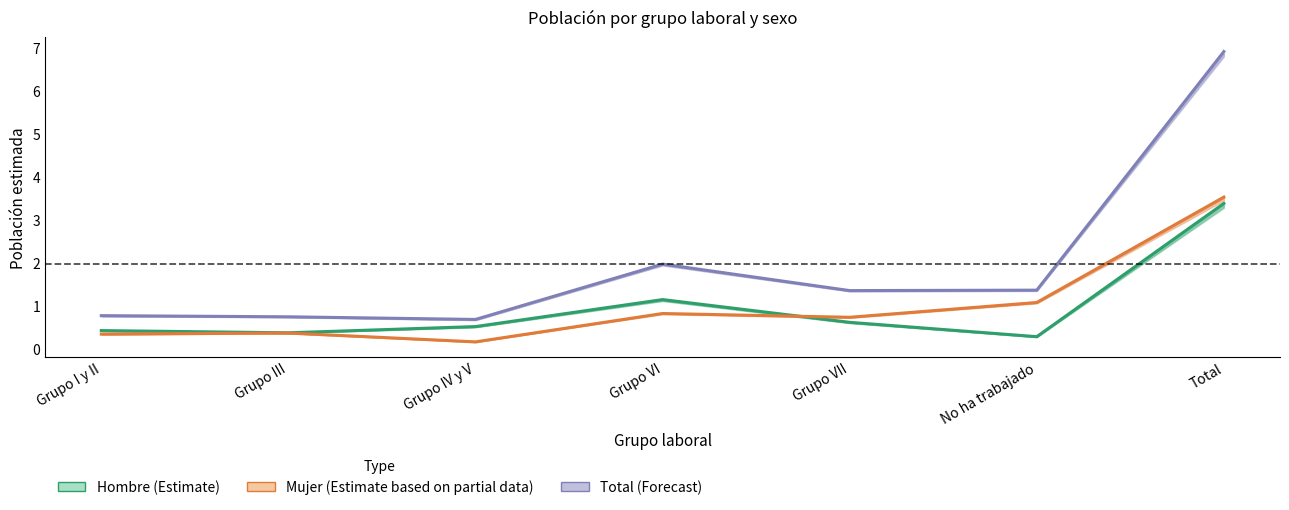

Is this an area chart (filled region under the line)?

No